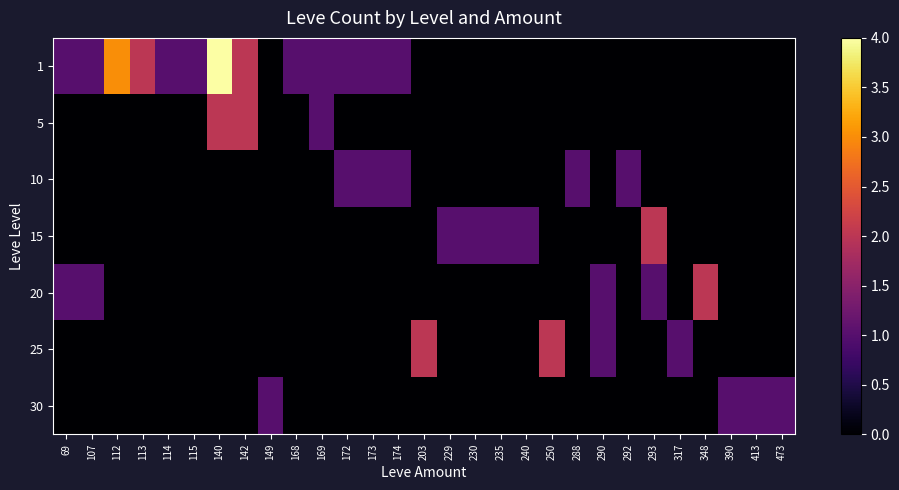

At how many categories does at least one series exceed 1?

8